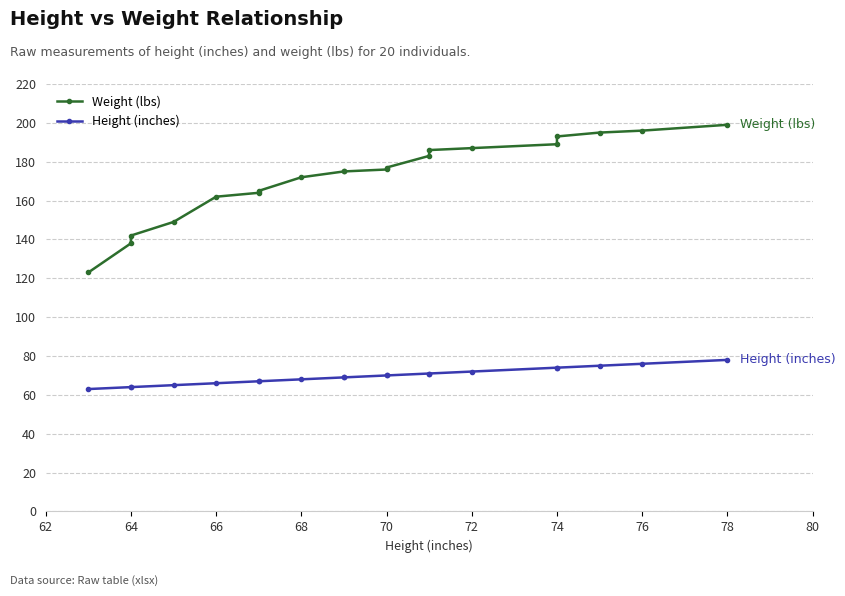

What is the difference between the second highest and second lowest values in the Height (inches) series?

12